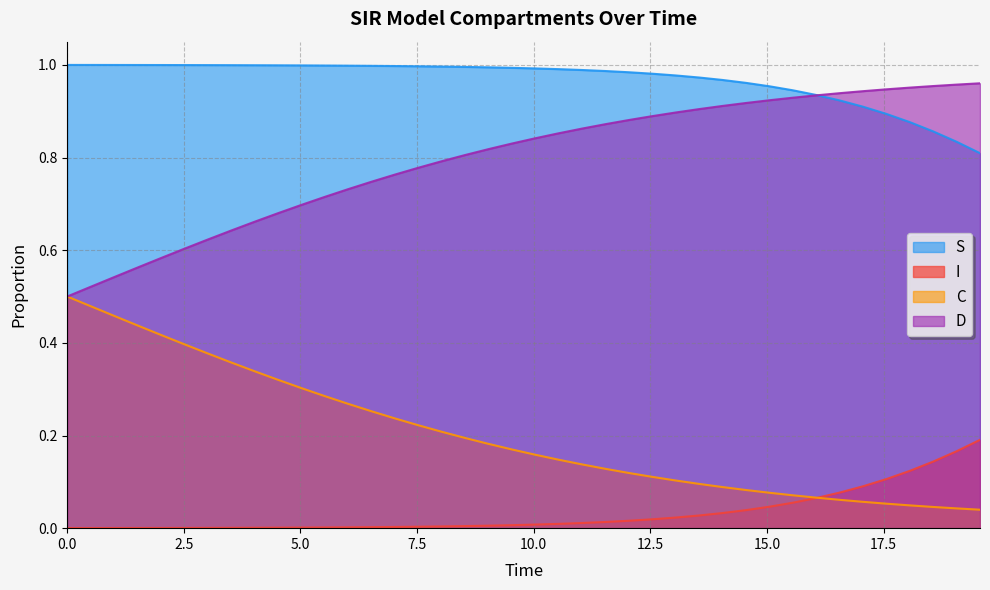

True or false: S and C intersect in this chart.

False